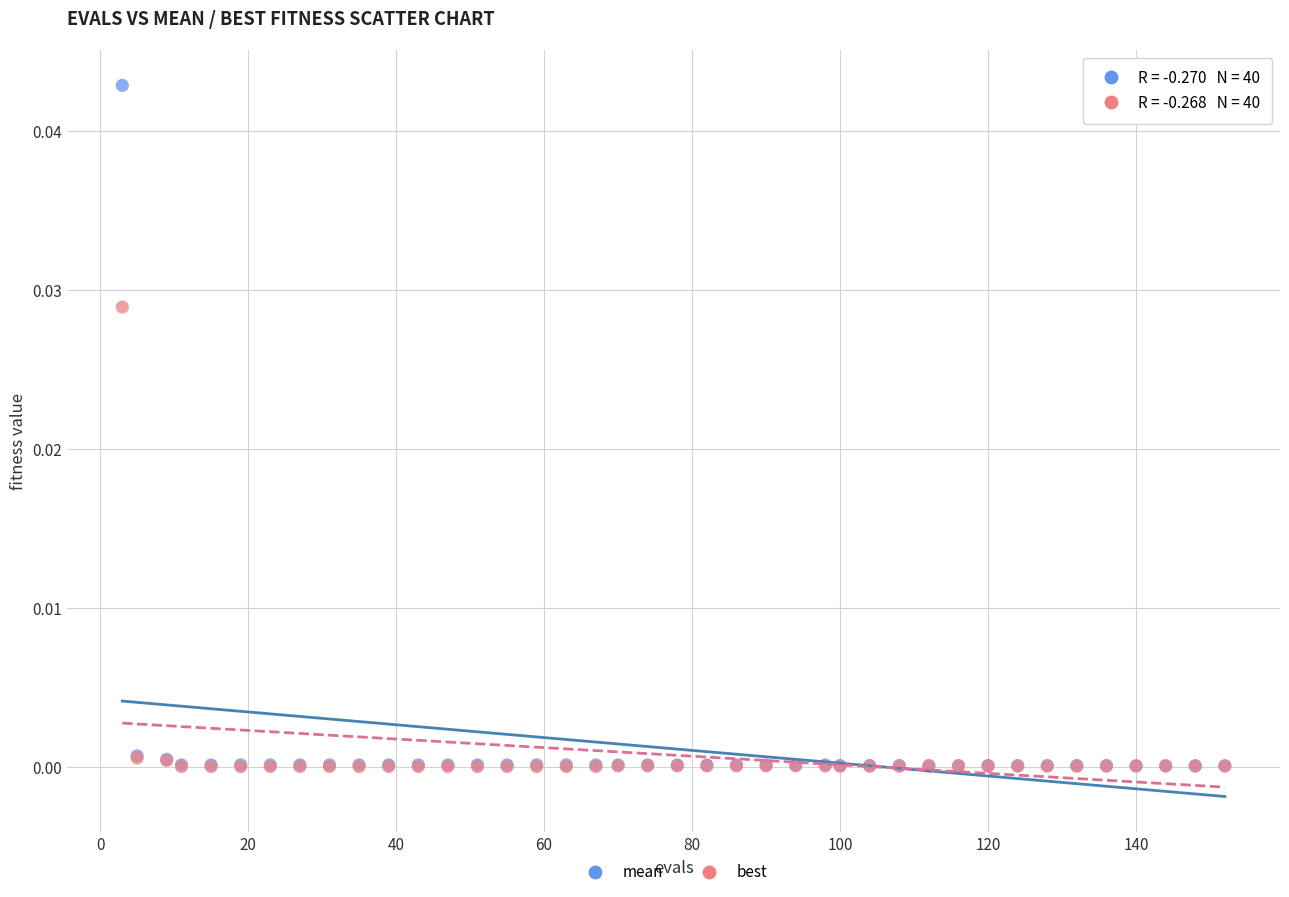

Which series has the largest Y range (max minus min)?

mean